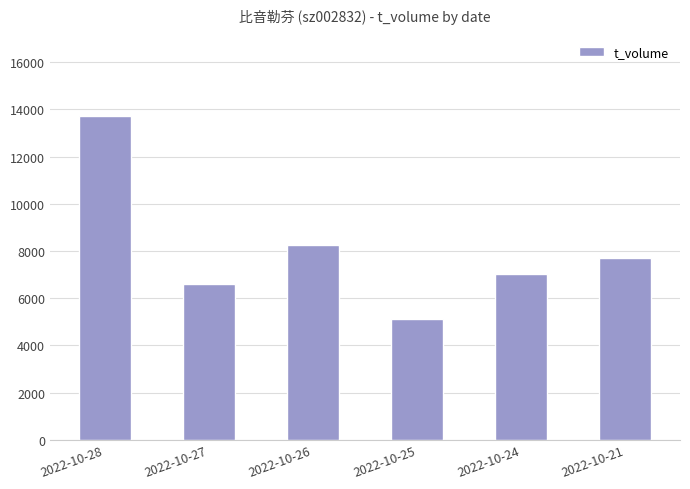

True or false: the data shows 7008 at 2022-10-24.

True